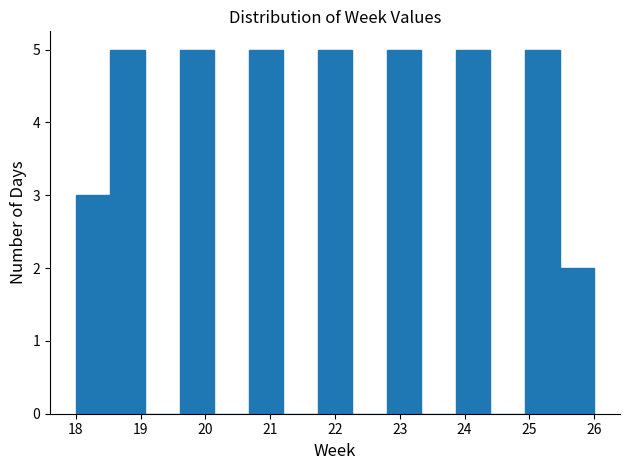

Reading left to right, transcribe this chart: for each bar, give the range it covers on the x-axis and its height. Neither the bar edges nor the heights are printed on the chart, so give them approximately, as read against the axes.

18.0 to 18.5: 3
18.5 to 19.1: 5
19.1 to 19.6: 0
19.6 to 20.1: 5
20.1 to 20.7: 0
20.7 to 21.2: 5
21.2 to 21.7: 0
21.7 to 22.3: 5
22.3 to 22.8: 0
22.8 to 23.3: 5
23.3 to 23.9: 0
23.9 to 24.4: 5
24.4 to 24.9: 0
24.9 to 25.5: 5
25.5 to 26.0: 2